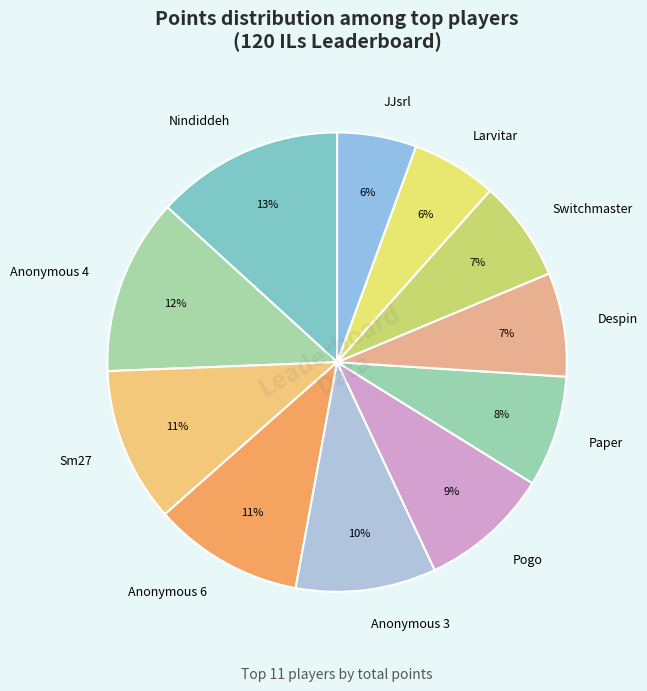

How many slices are in this pie chart?

11